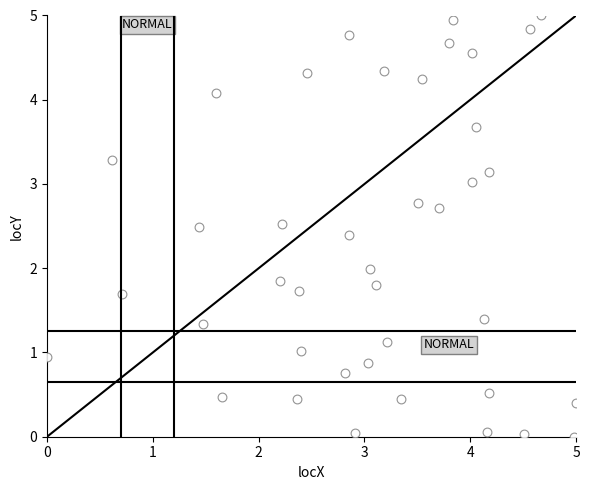

What is the range of X values (max minus min)?

5.0